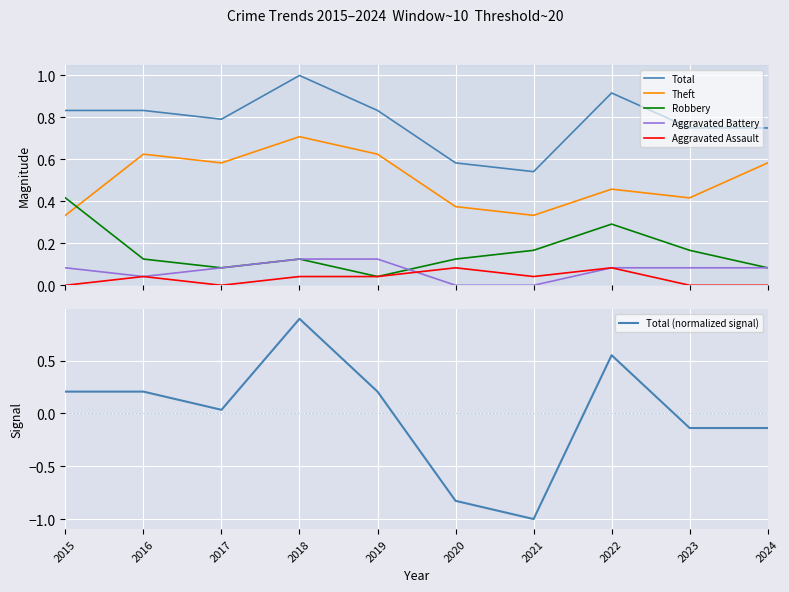

What is the difference between the Total values at 2020 and 2015?

0.2